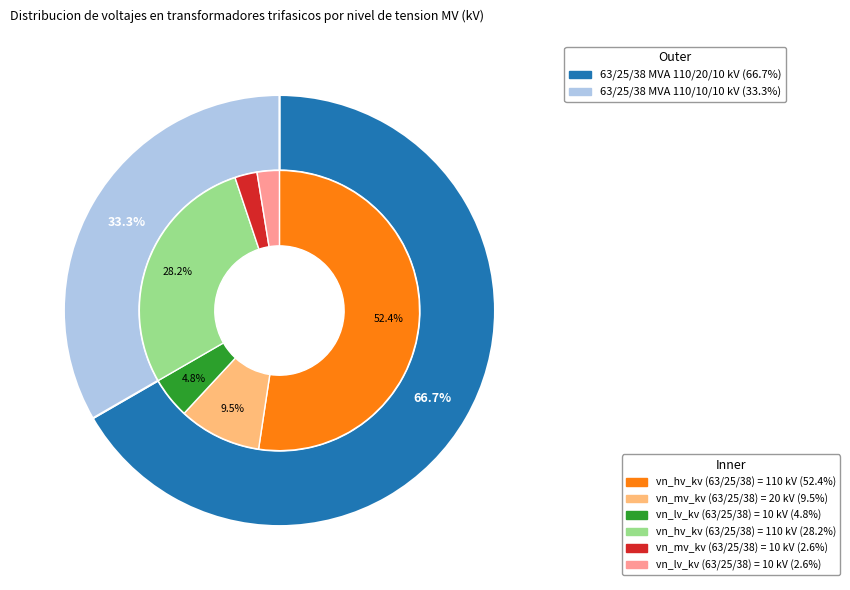

True or false: 63/25/38 MVA 110/20/10 kV accounts for 67% of the total.

True